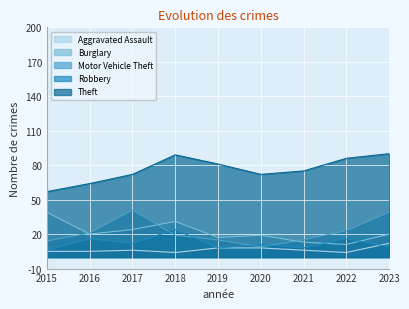

At which label does Motor Vehicle Theft reach its minimum?

2020